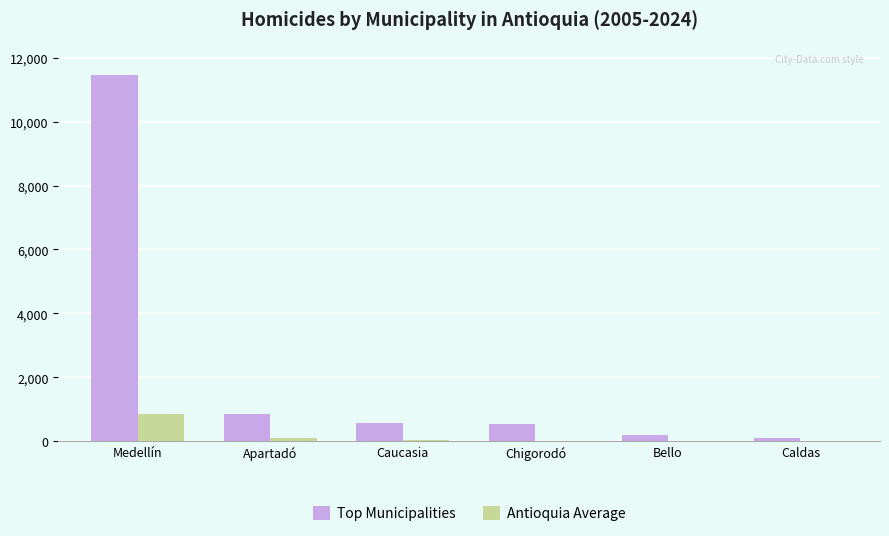

At which category is the sum across all series the highest?

Medellín